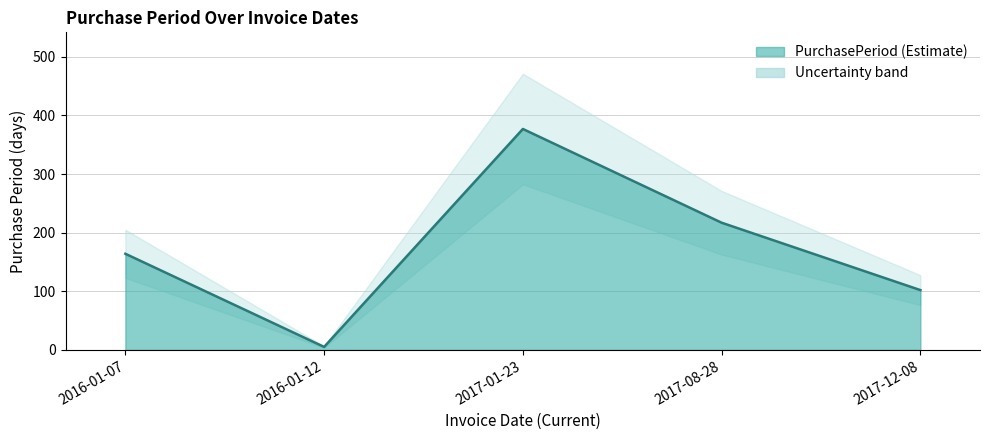

Which category has the lowest value across all series?

2016-01-12